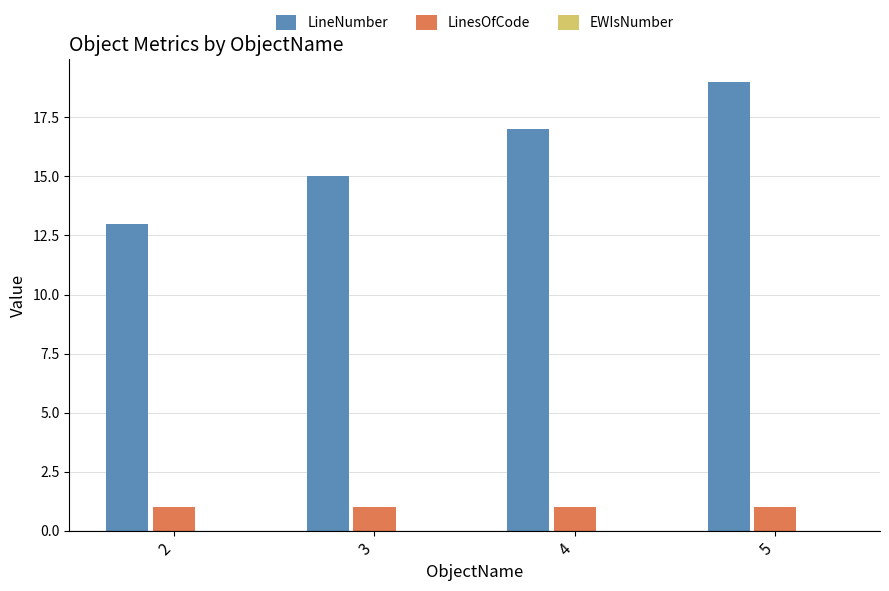

What is the value of the LinesOfCode bar at the 1st from the left?

1